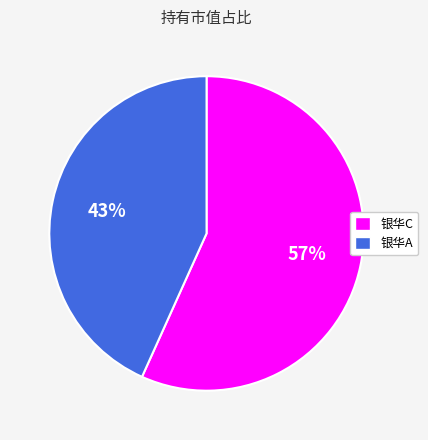

Which slice is the smallest?

银华A